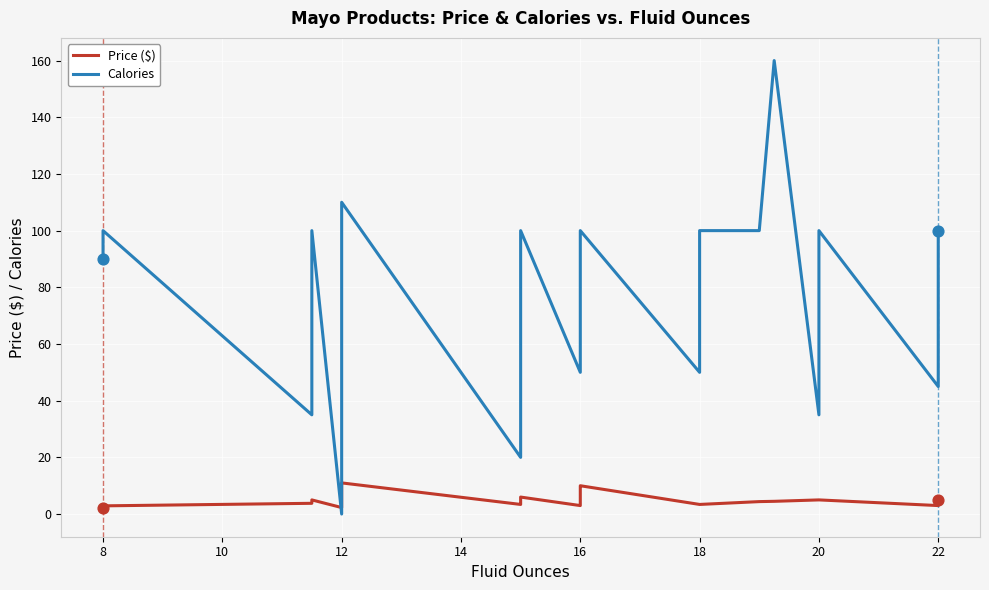

Which series reaches the maximum Y coordinate?

Calories